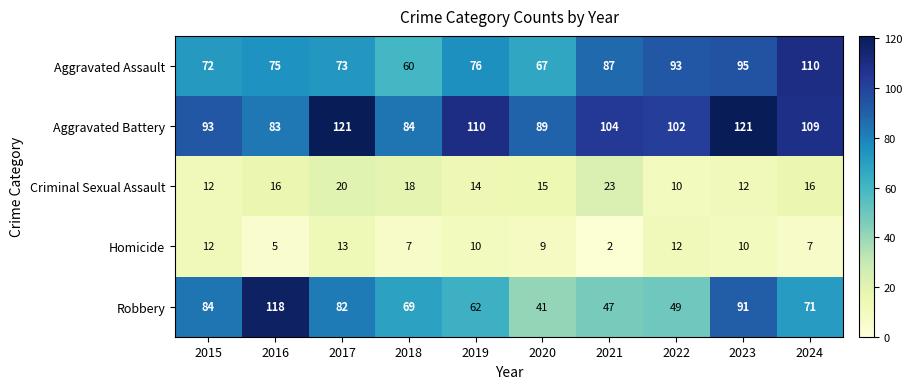

What is the average value of the Homicide series?

9